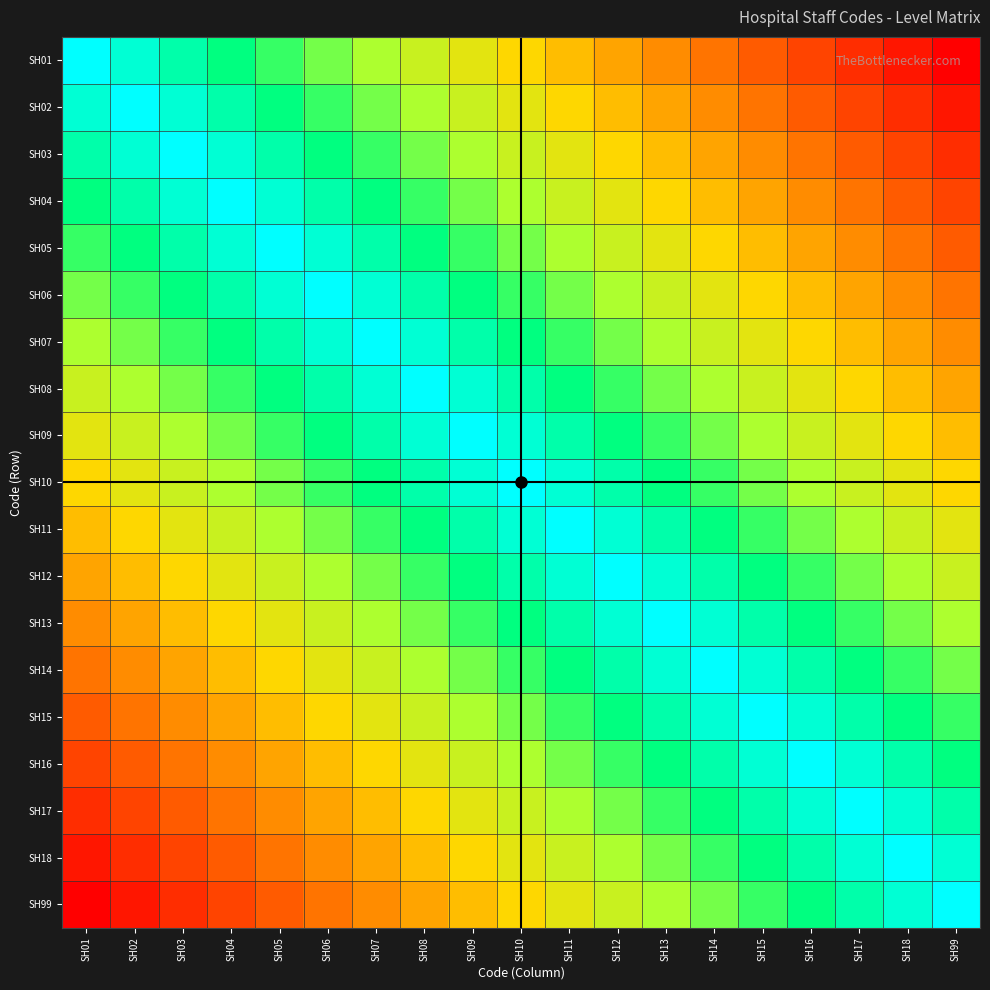

How many data points does each series have?

19